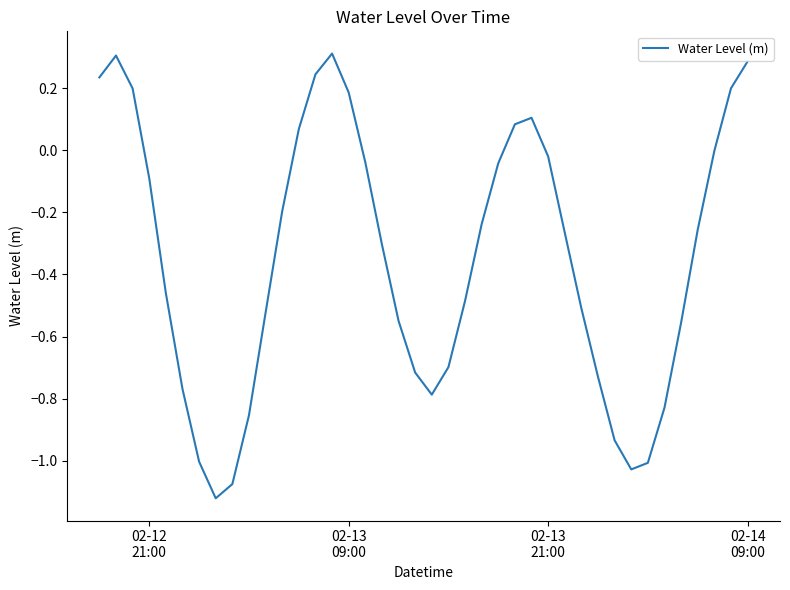

How many distinct data groups are displayed?

1